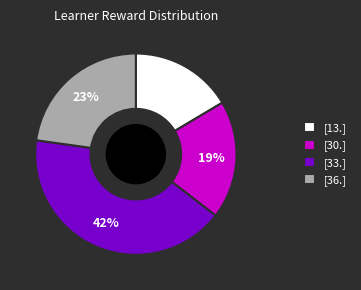

Rank the categories by value from highest to lowest.

[33.], [36.], [30.], [13.]